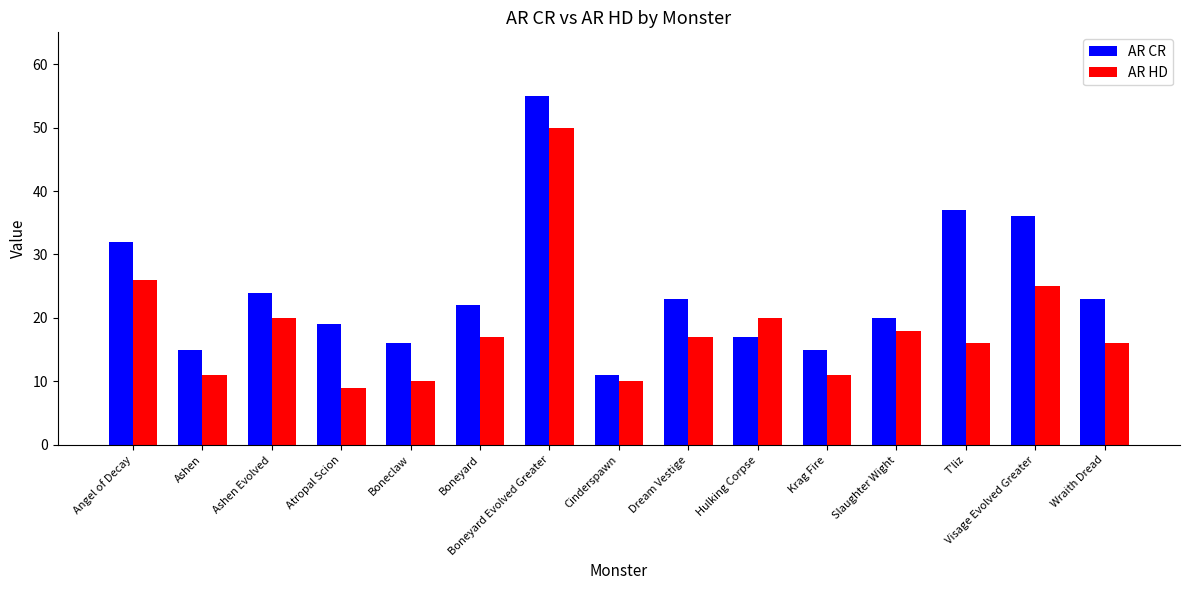

Are the bars grouped side by side (vs. stacked)?

Yes